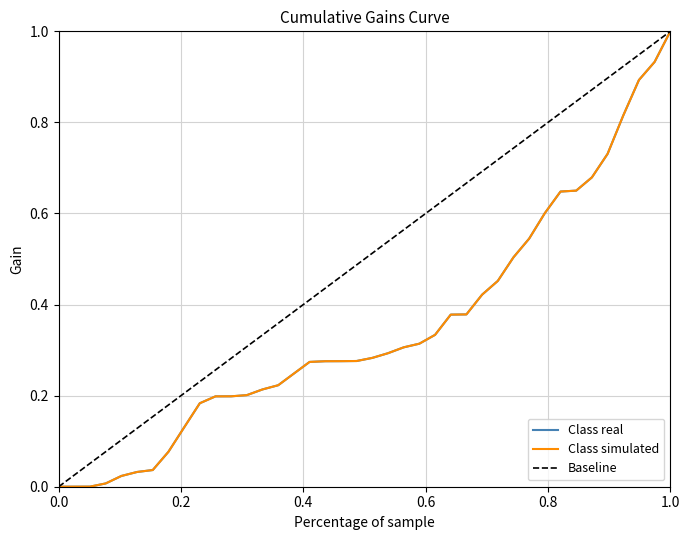

True or false: there are more than 2 points higher than both neighbors.

False